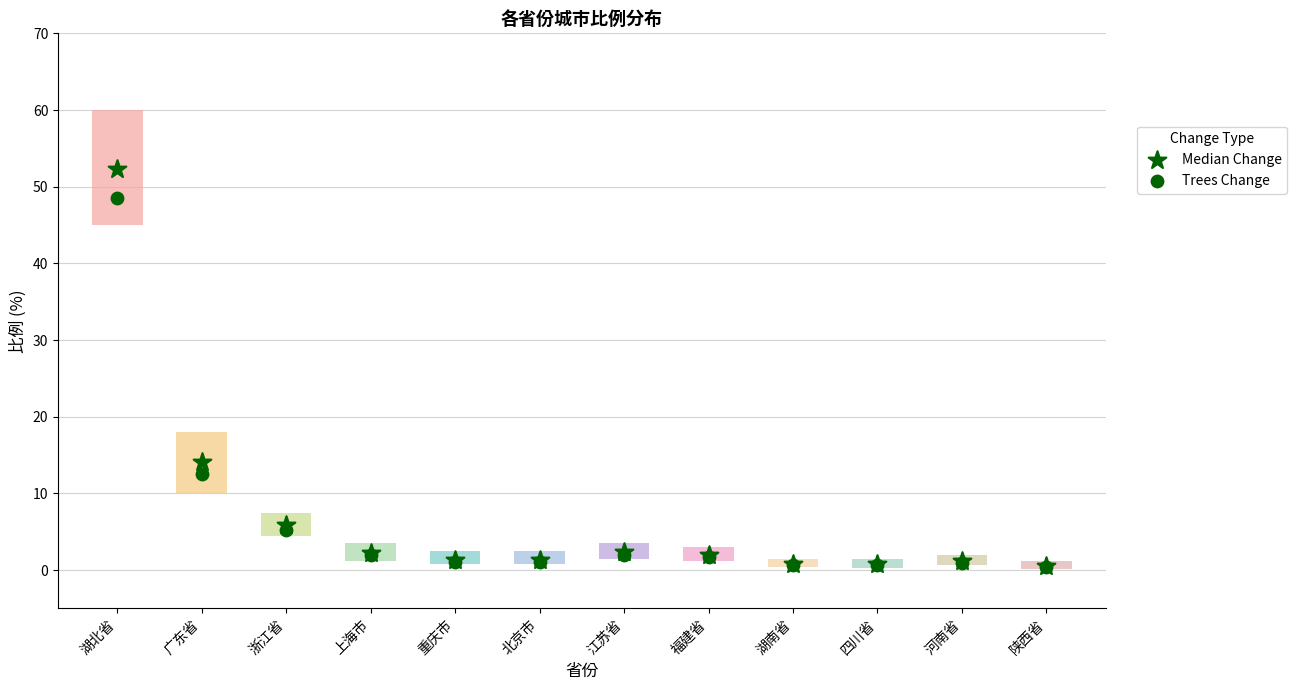

Which series contains the lowest Y value?

Trees Change